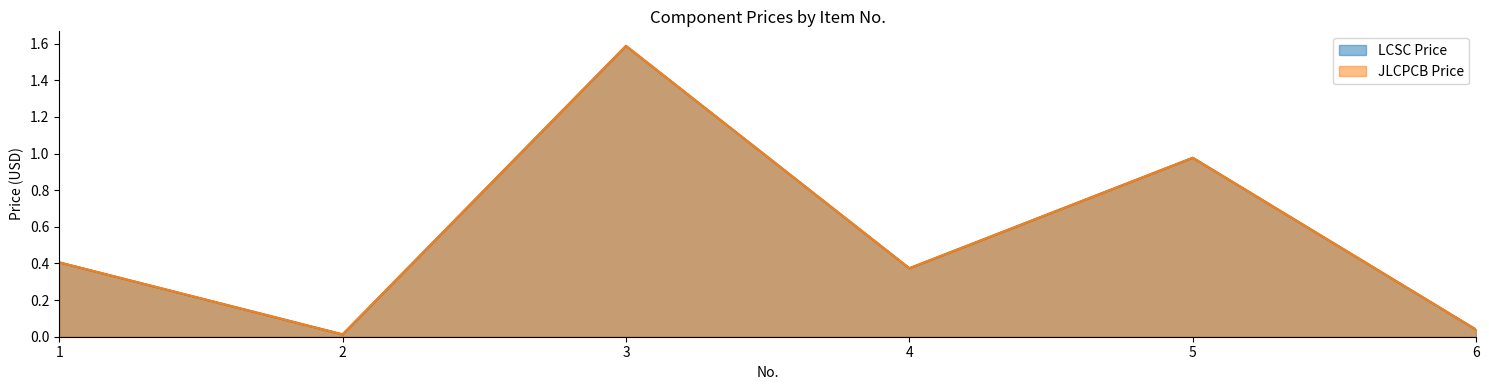

The LCSC Price series shows 1.6 at 3. True or false?

True